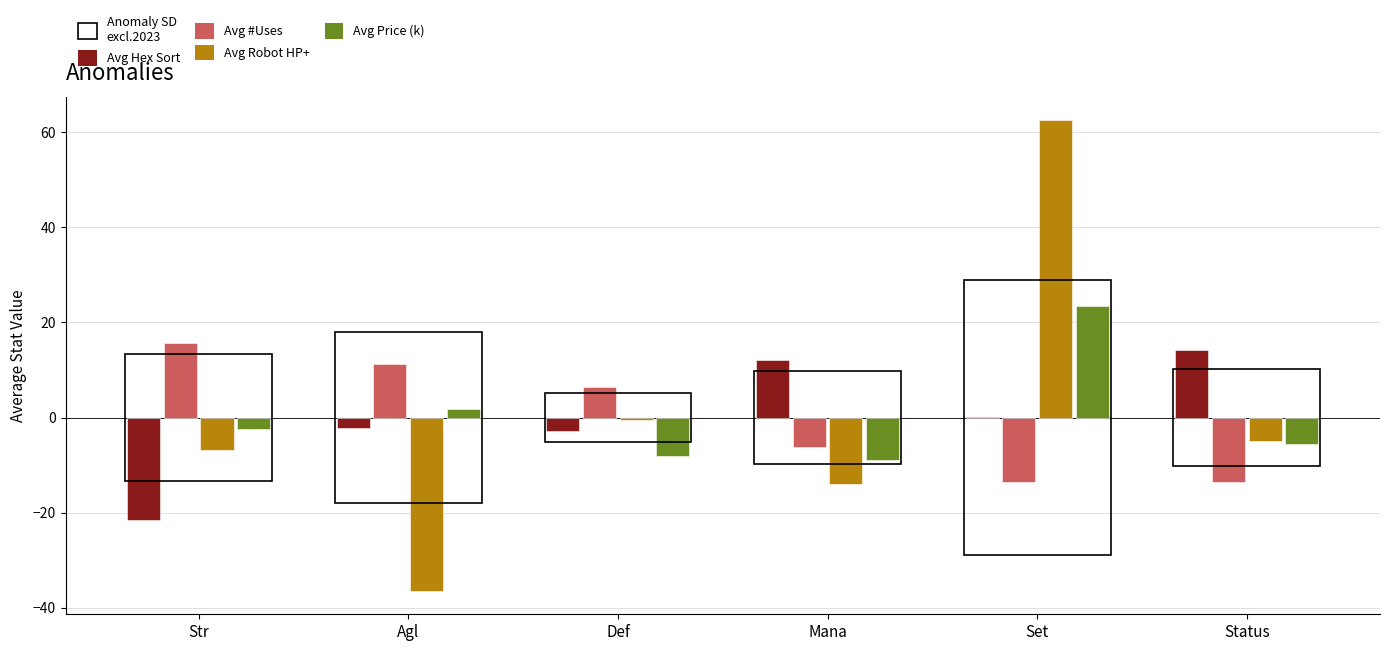

Does the chart contain stacked bars?

No